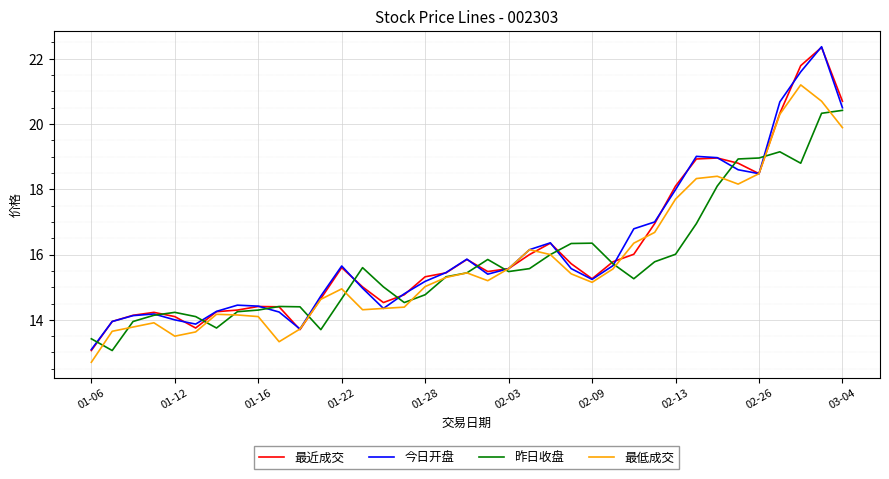

Which series has the largest range (max minus min)?

最近成交